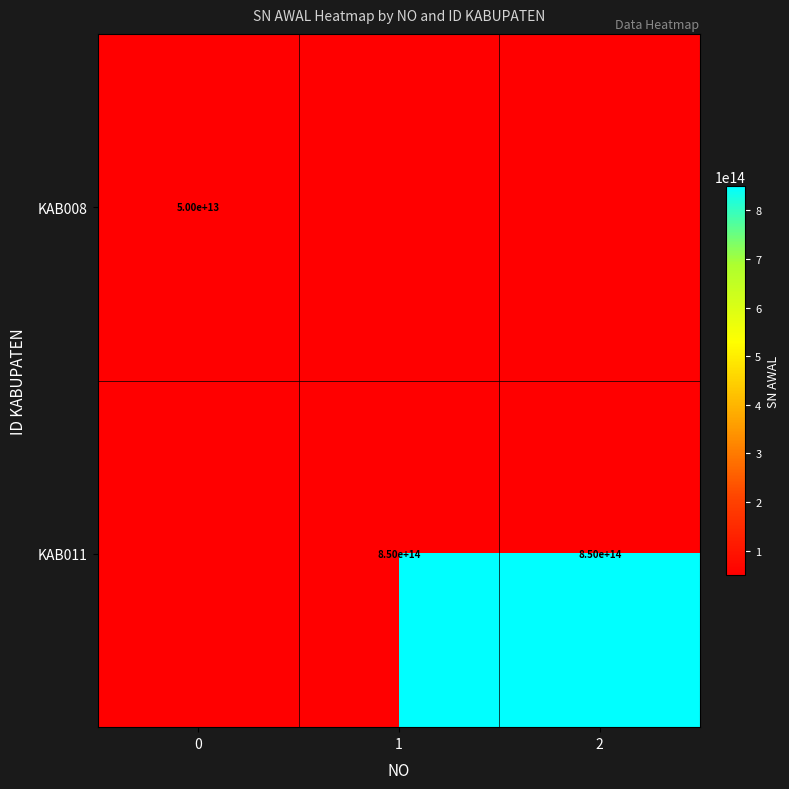

The KAB011 series shows 412232594733663 at 1. True or false?

False